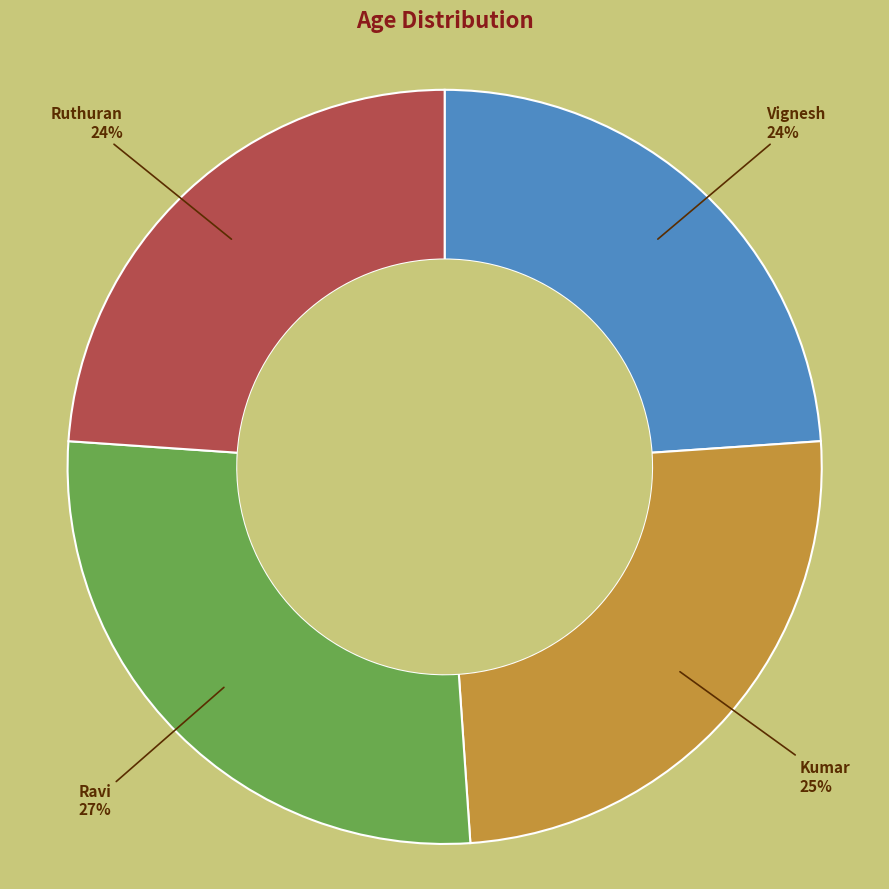

To the nearest percent, what is the difference between the largest and smallest slice percentages?

3%